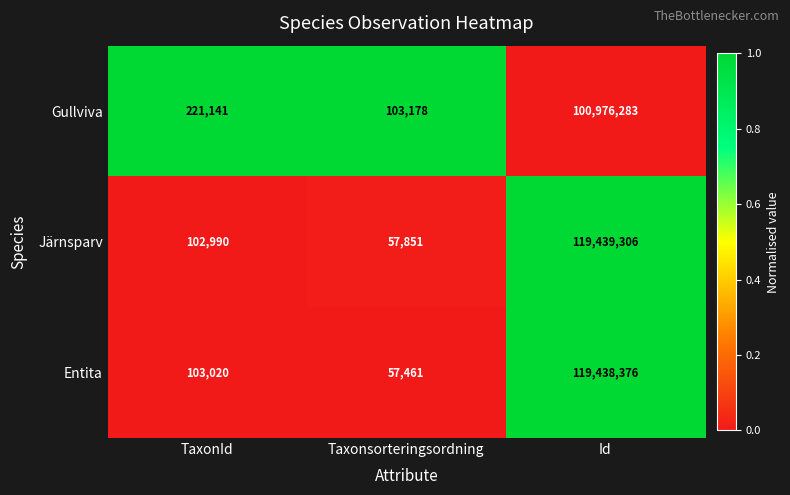

Between TaxonId and Taxonsorteringsordning, which series saw the biggest shift?

Gullviva